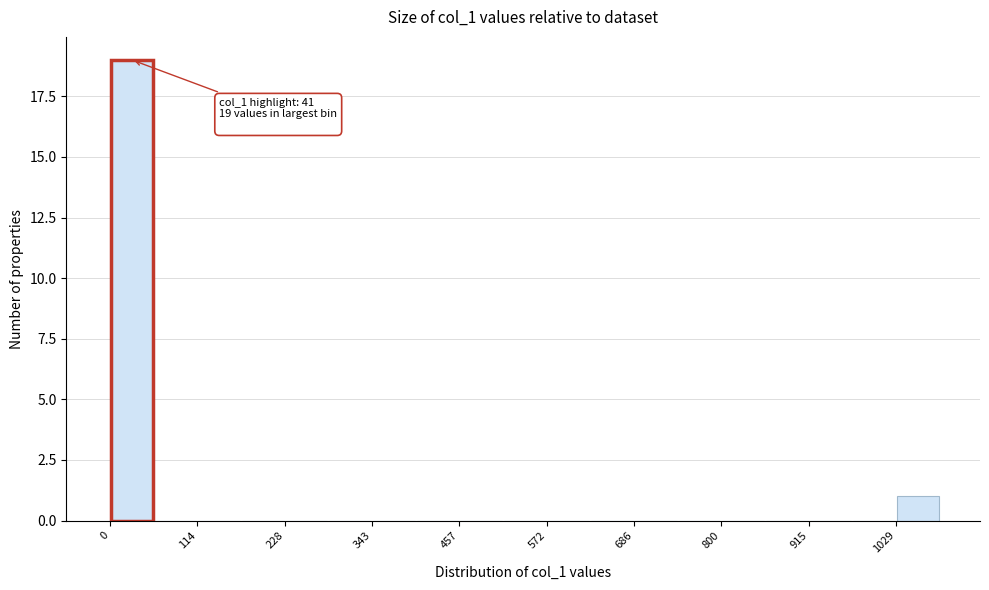

Read against the x-axis, roughly where is the centre of the tallest bar?

20